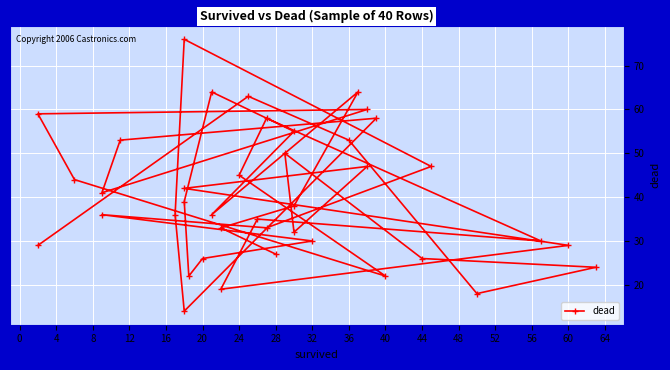

What is the difference between the values at 4 and 44?

18